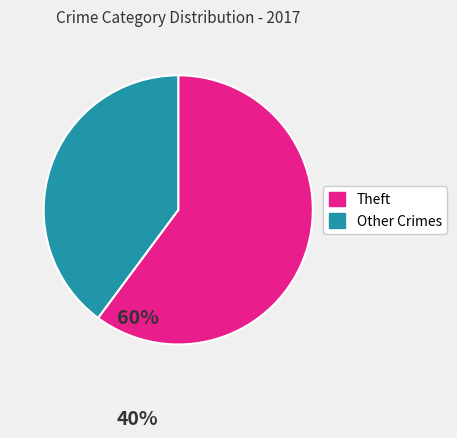

Does any single category account for the majority?

Yes